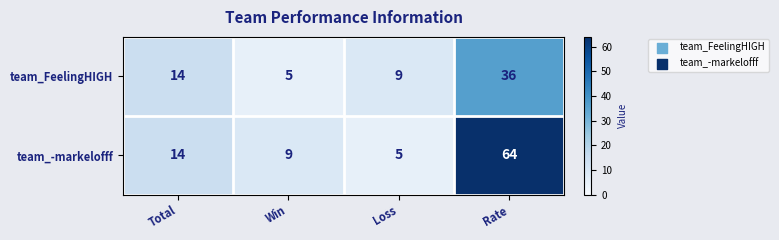

How many data points in team_FeelingHIGH are less than 14?

2